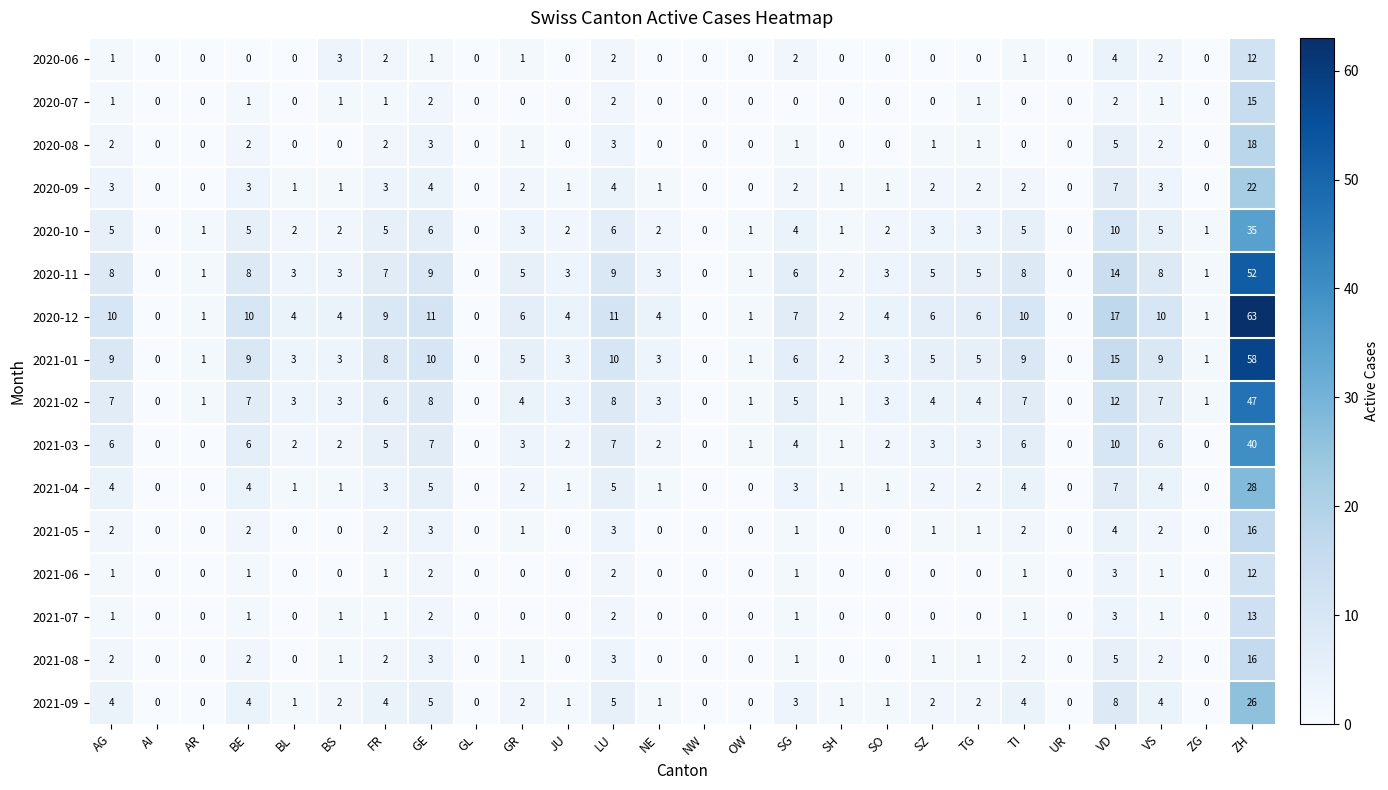

At which category is the sum across all series the highest?

ZH